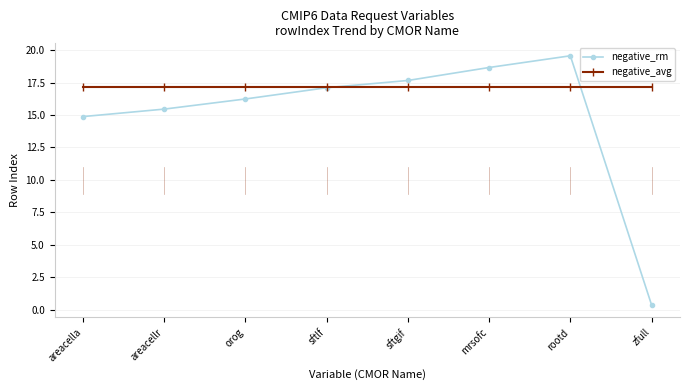

How many lines are shown in the chart?

2